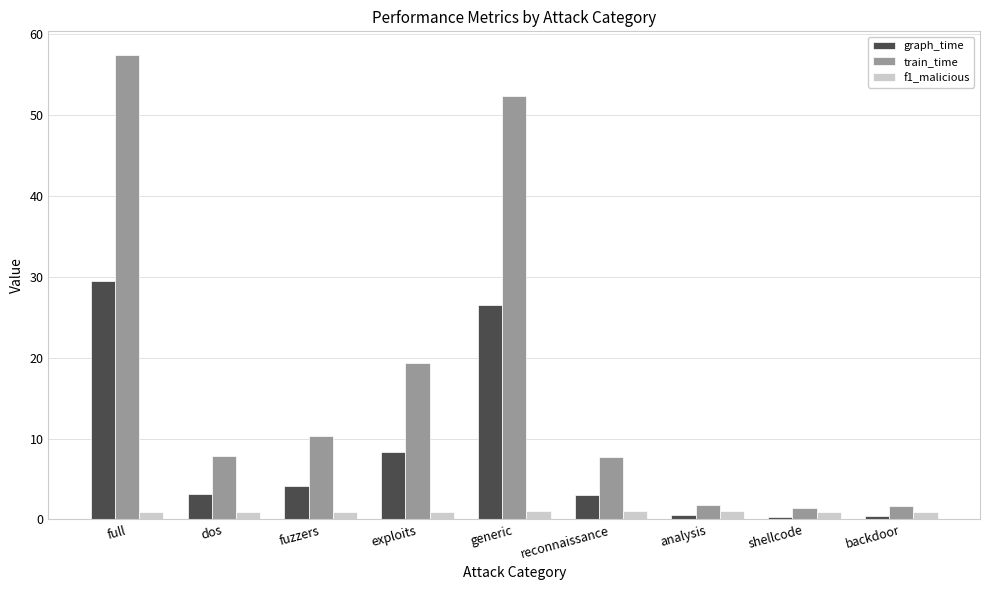

What is the label of the 6th bar from the right?

exploits